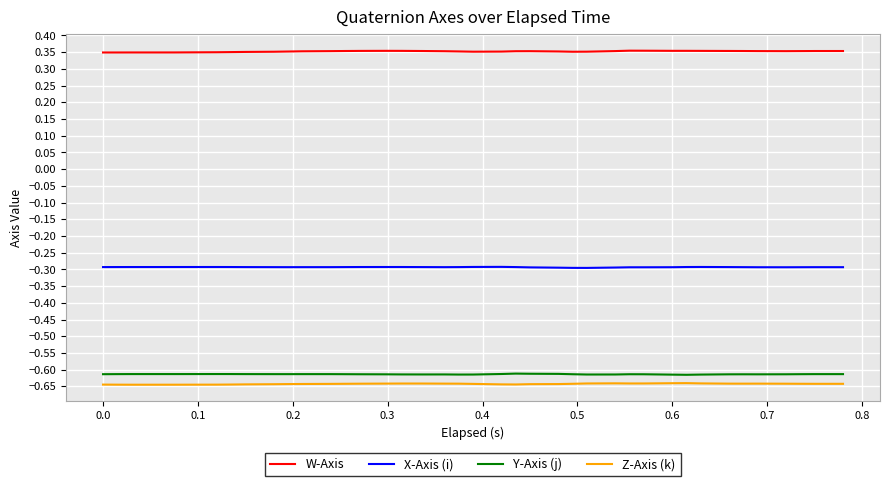

True or false: Z-Axis (k) and X-Axis (i) cross at least once.

False